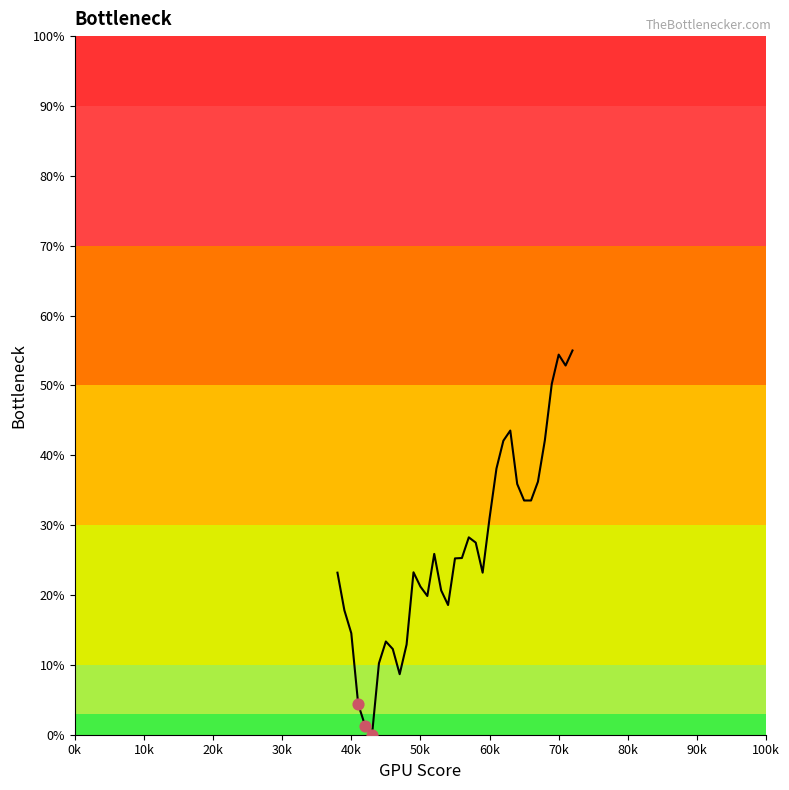

What is the maximum value shown in the chart?

55.0